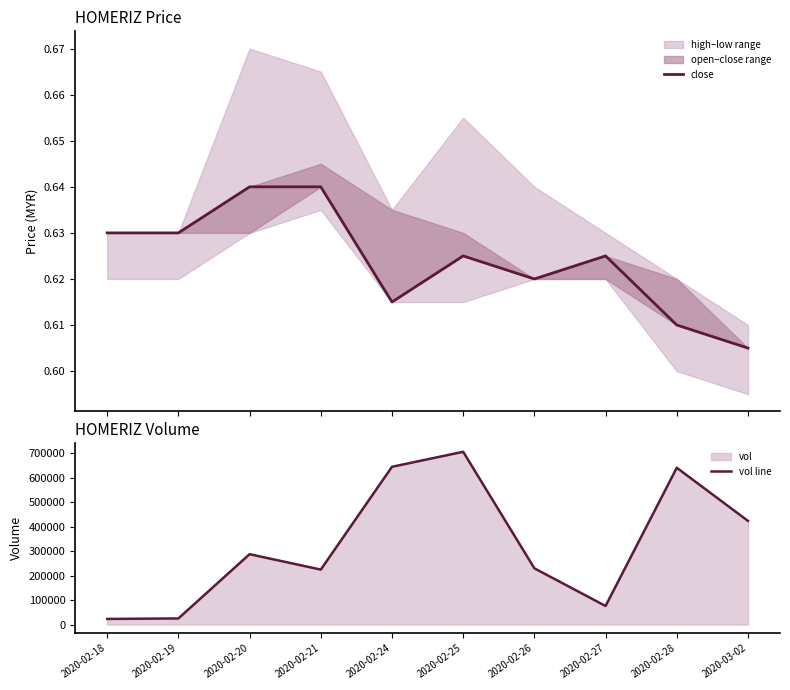

True or false: vol line has a value of 692107.1 at 2020-03-02.

False